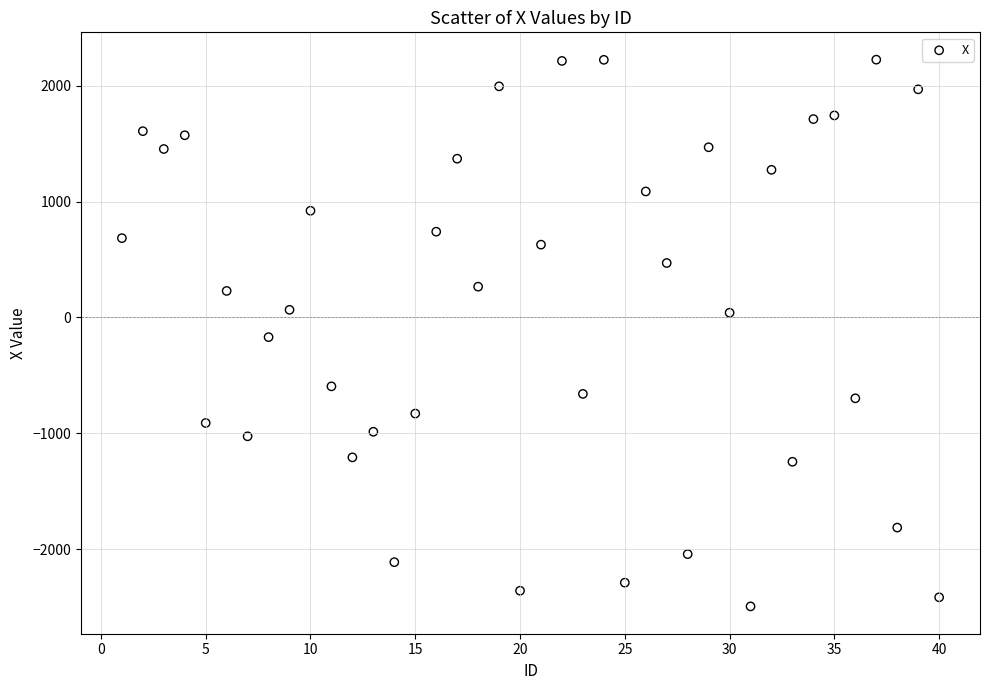

What is the range of X values (max minus min)?

39.0